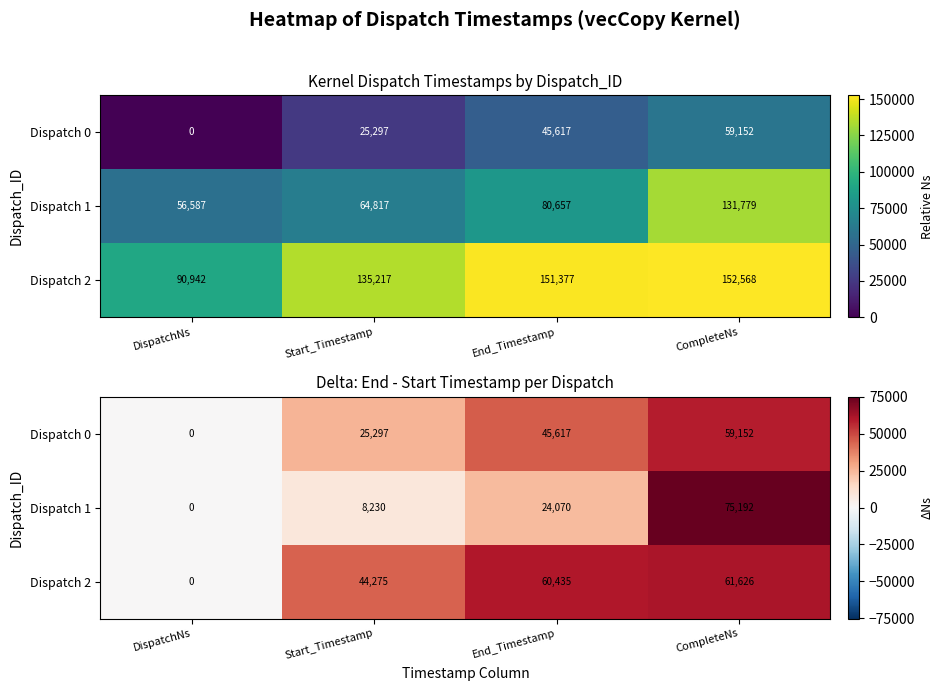

What is the sum of the Dispatch 1 values at Start_Timestamp and End_Timestamp?

32300